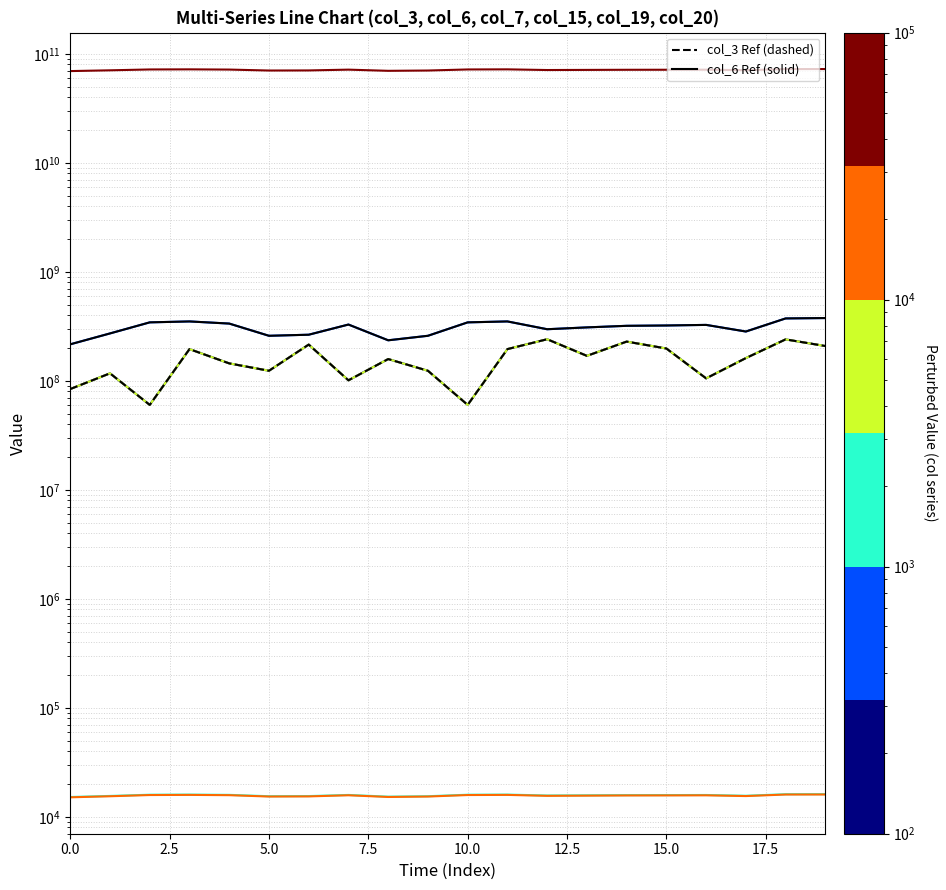

What is the approximate value of col_20 at col_6, to the nearest 10?

70747566020